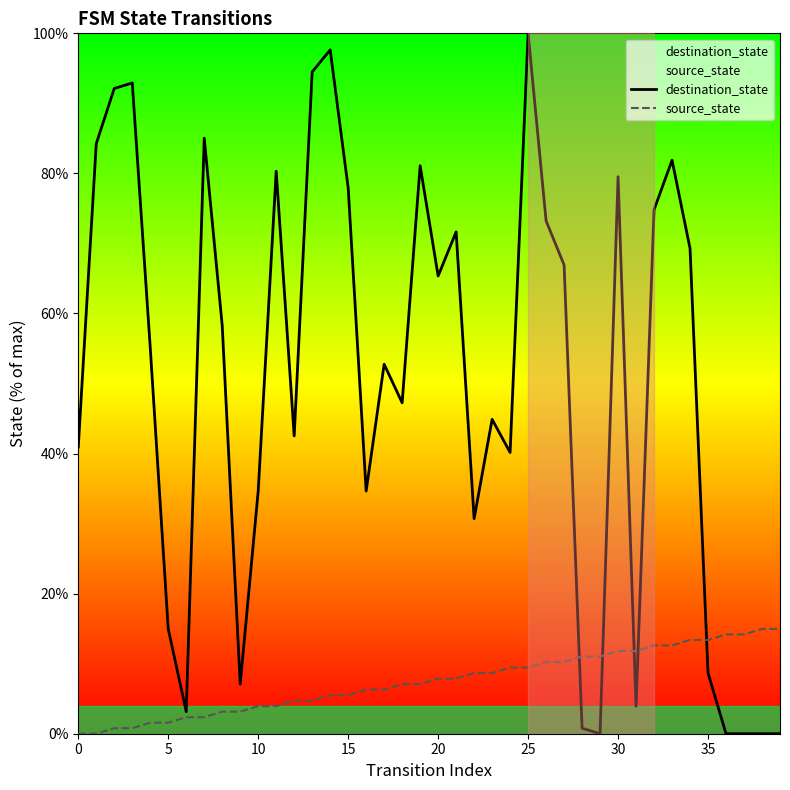

Where do source_state and destination_state first cross each other?

27 and 28